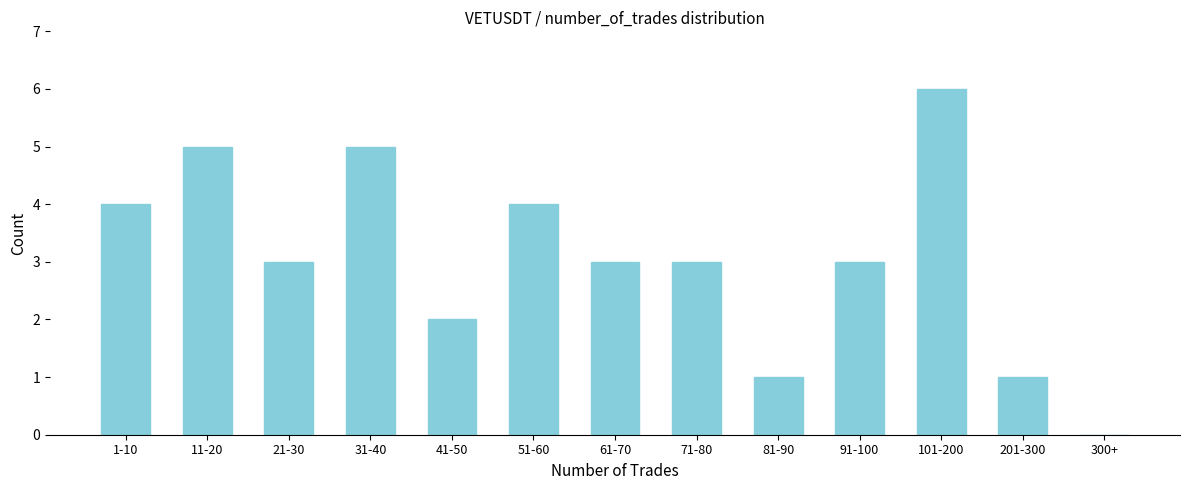

Reading left to right, list all the values displayed in this chart.

1-10=4	11-20=5	21-30=3	31-40=5	41-50=2	51-60=4	61-70=3	71-80=3	81-90=1	91-100=3	101-200=6	201-300=1	300+=0